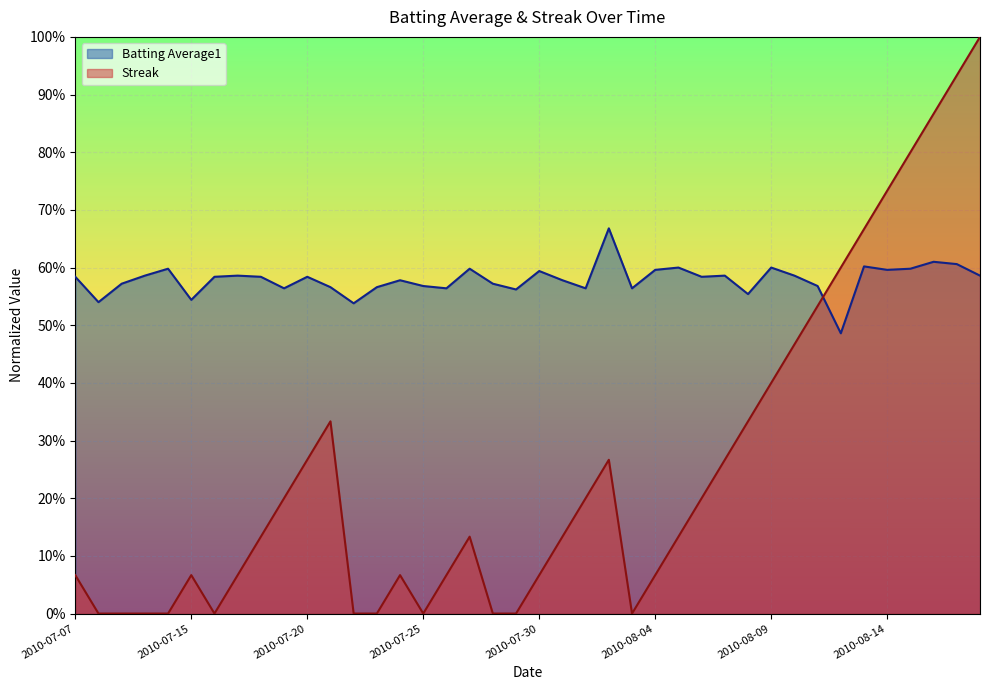

What is the lowest value of the Batting Average1 series?

0.5